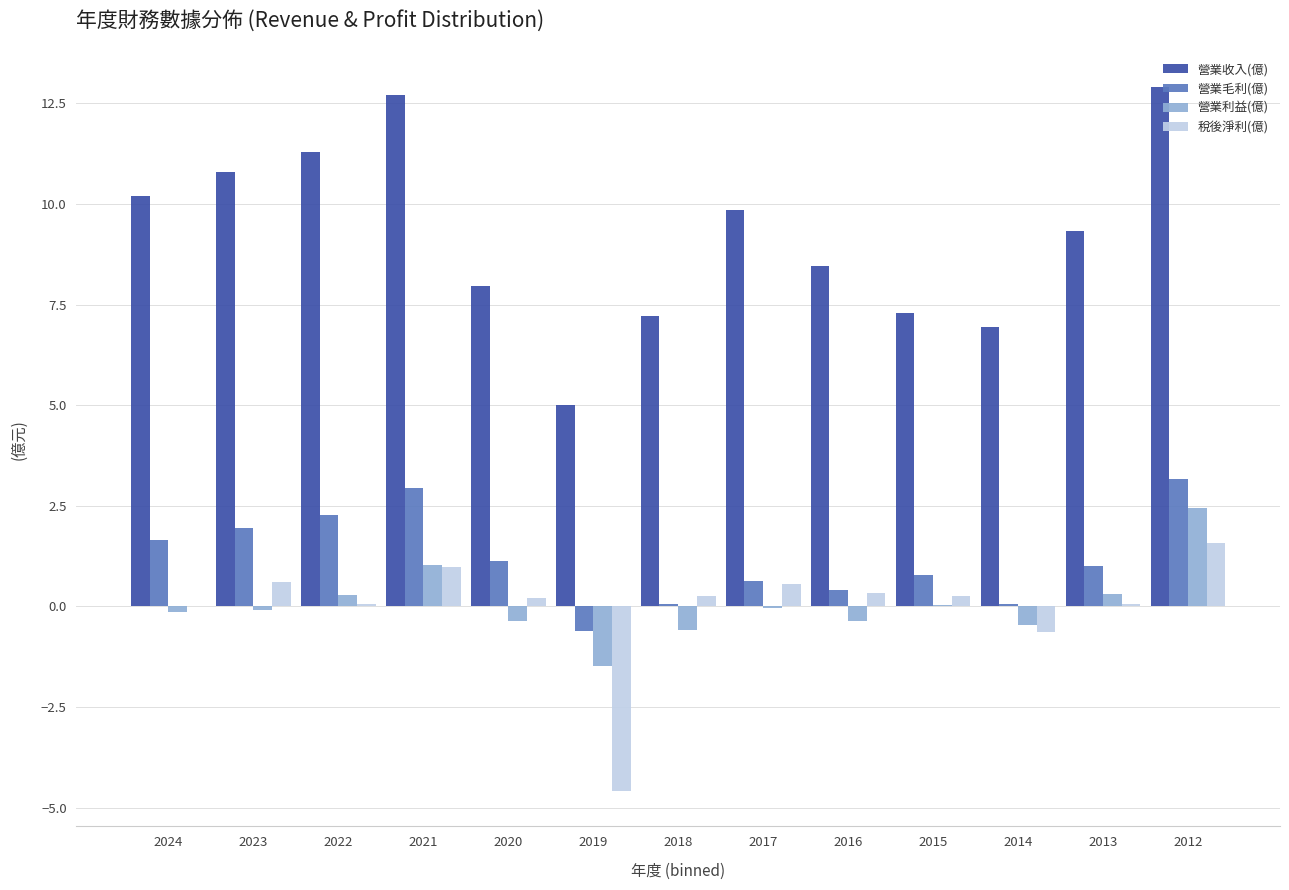

Which series changed the most between 2017 and 2012?

營業收入(億)